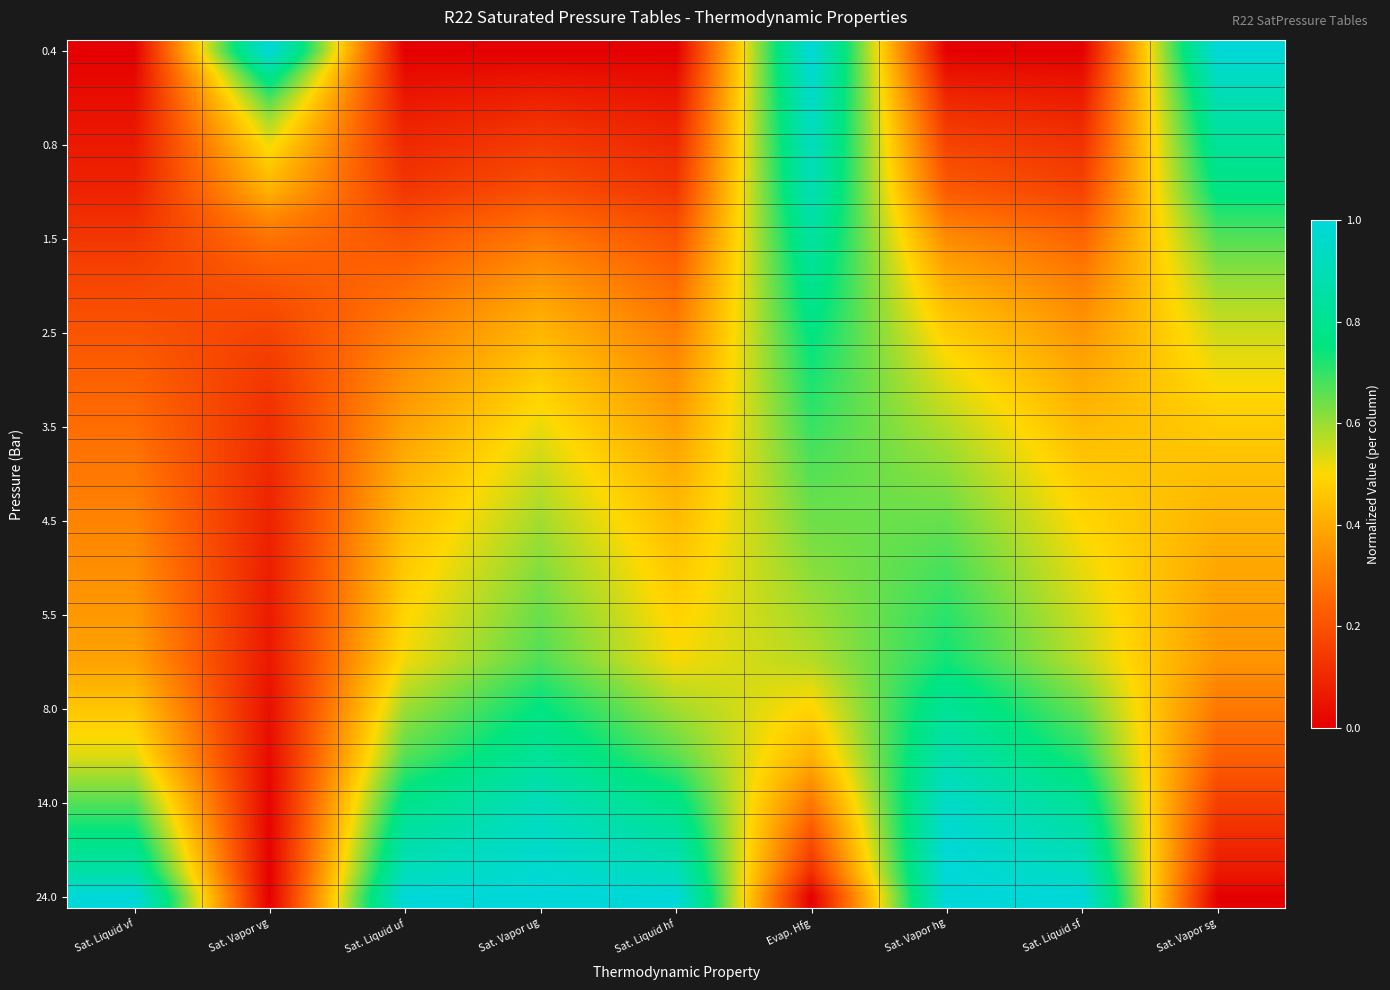

Between Sat. Vapor ug and Sat. Vapor vg, which is larger?

Sat. Vapor vg